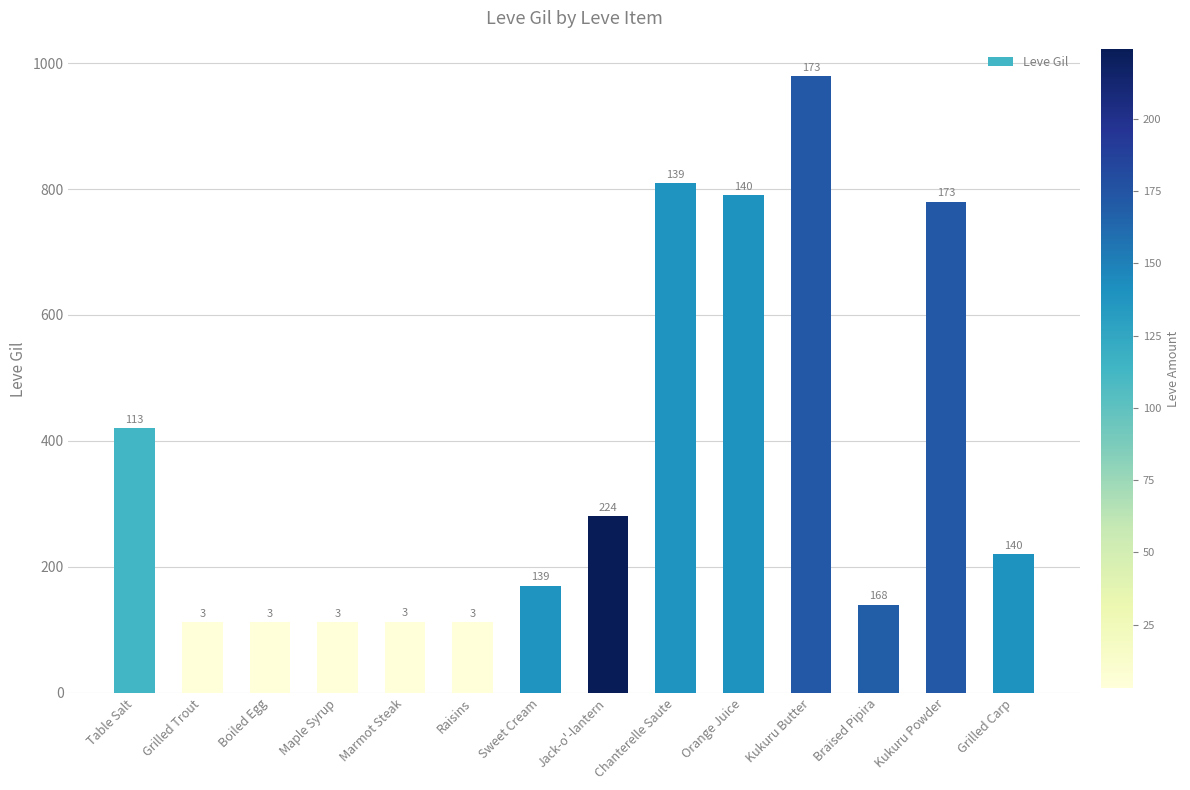

How many bars are there in total?

14